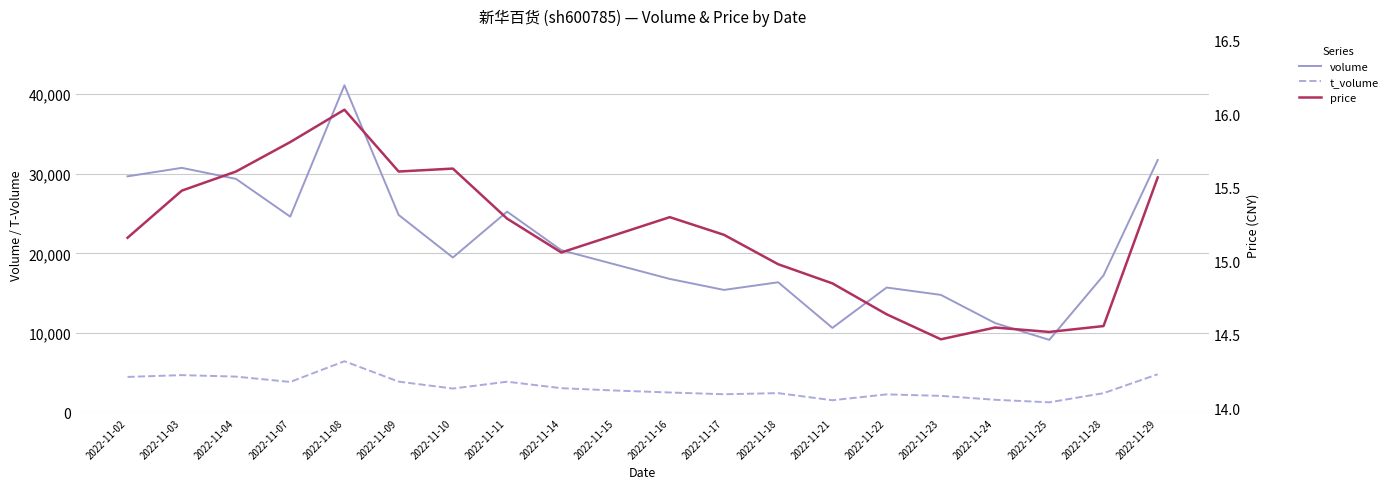

How many lines are shown in the chart?

3